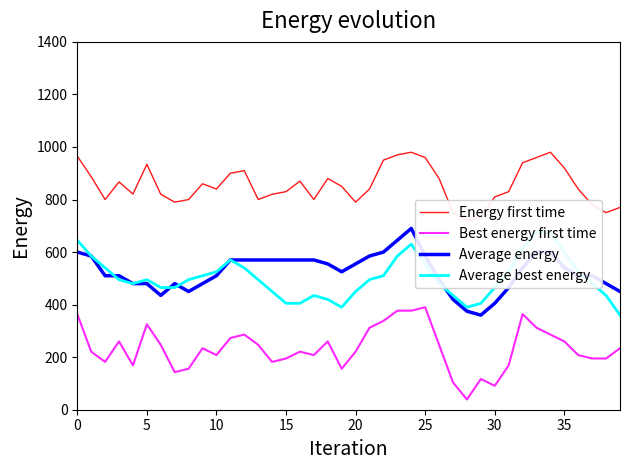

True or false: Best energy first time and Average energy cross at least once.

False